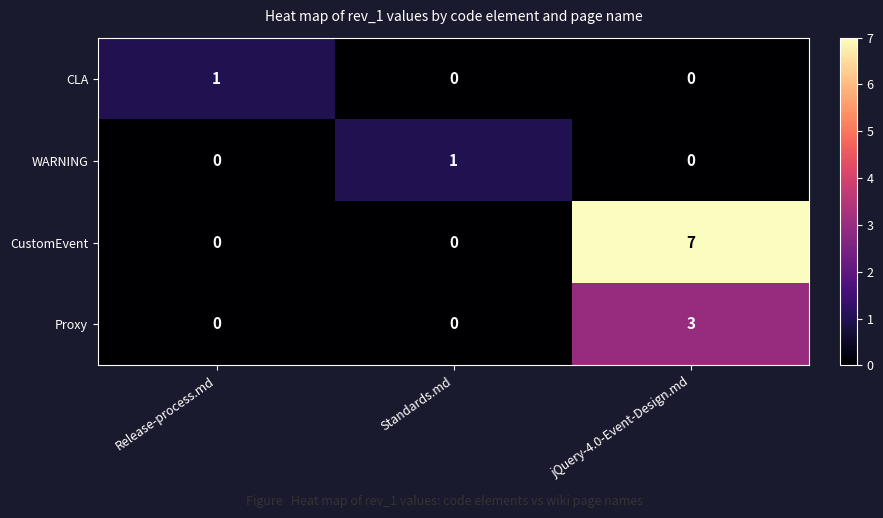

How many CustomEvent values are between 0 and 7?

3